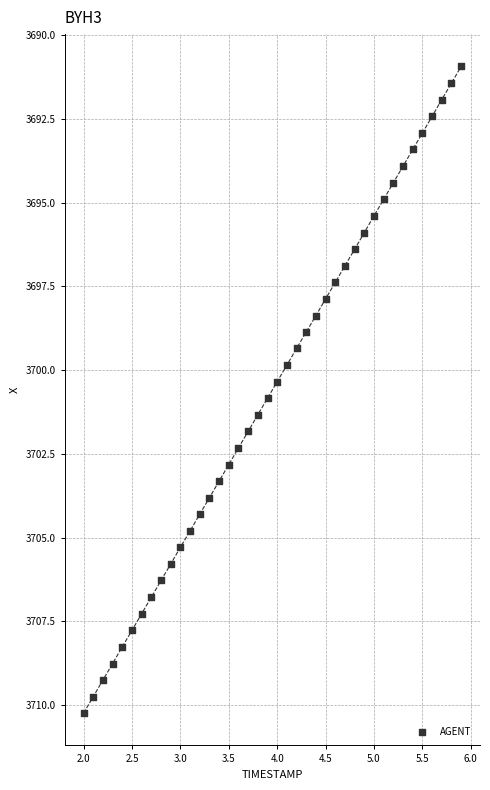

What is the range of X values (max minus min)?

3.9